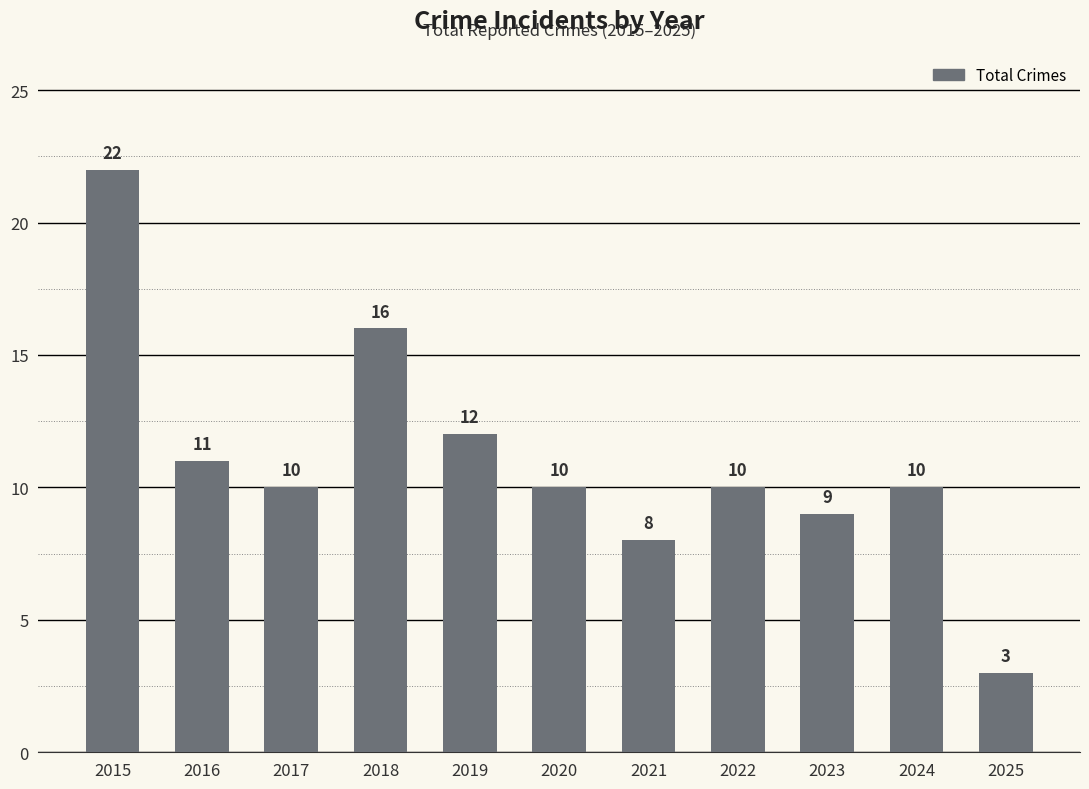

How many values are below 10?

3